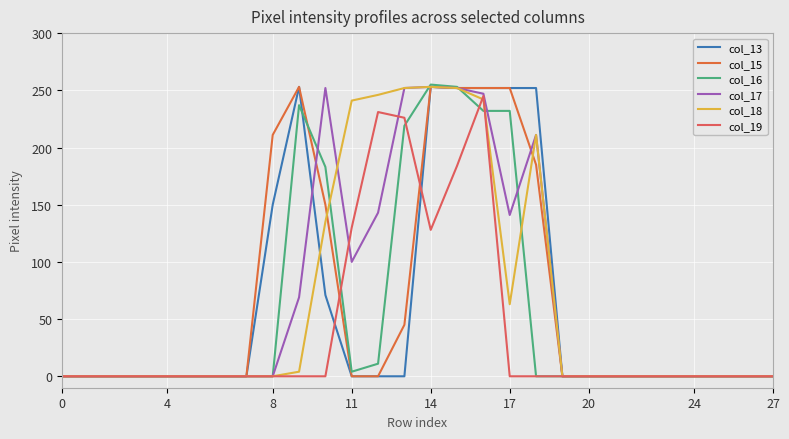

Does the chart display data point markers on the line(s)?

No